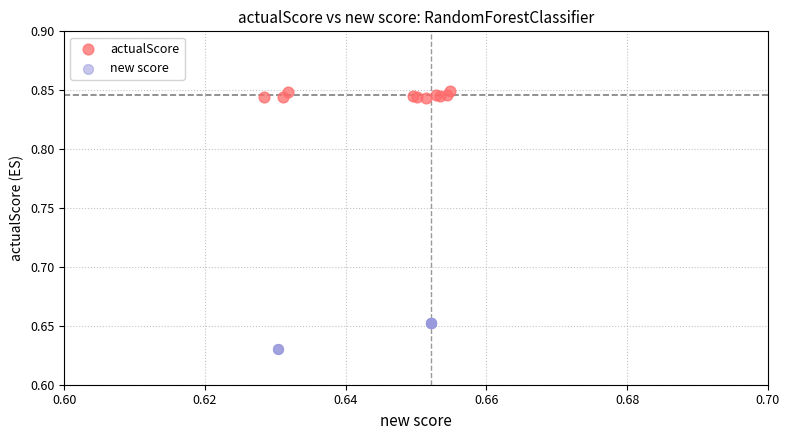

Which series has the widest spread of Y values?

new score